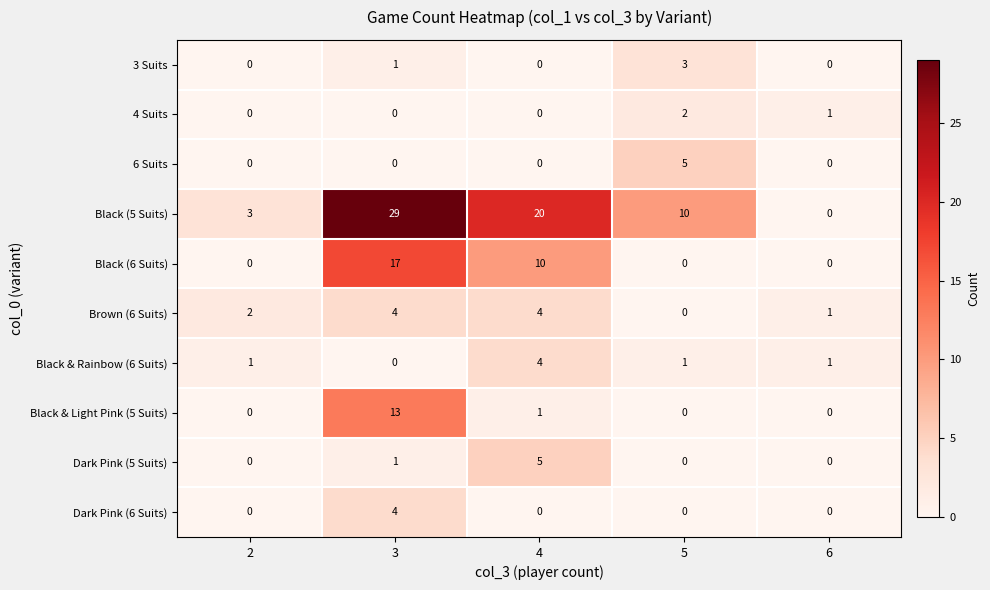

Which series has the largest total across all categories?

Black (5 Suits)